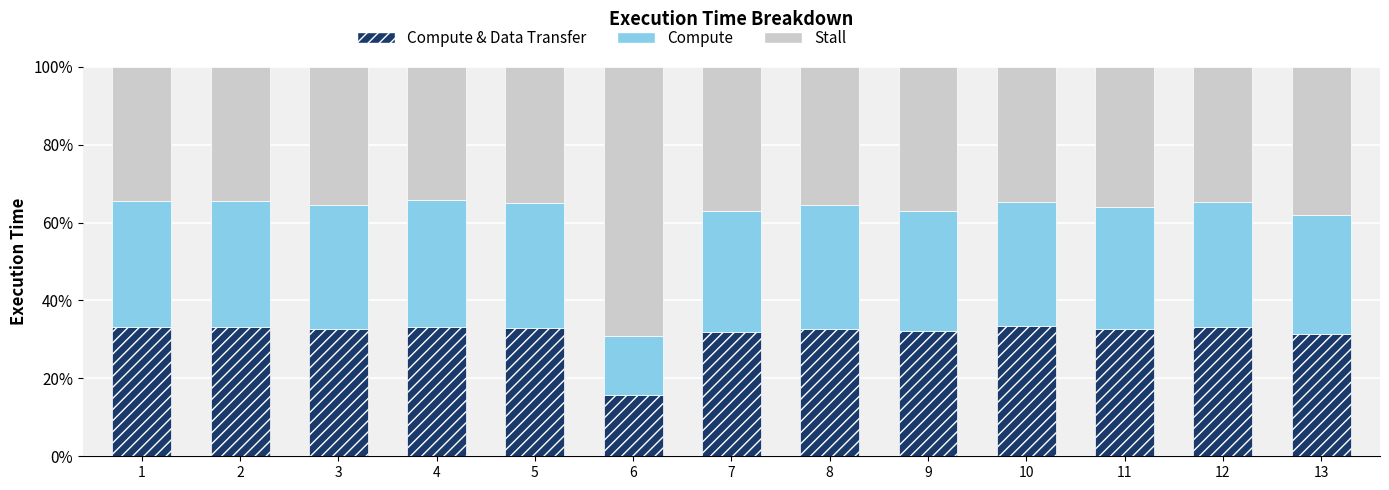

What is the total value across all series at 3?

100.0